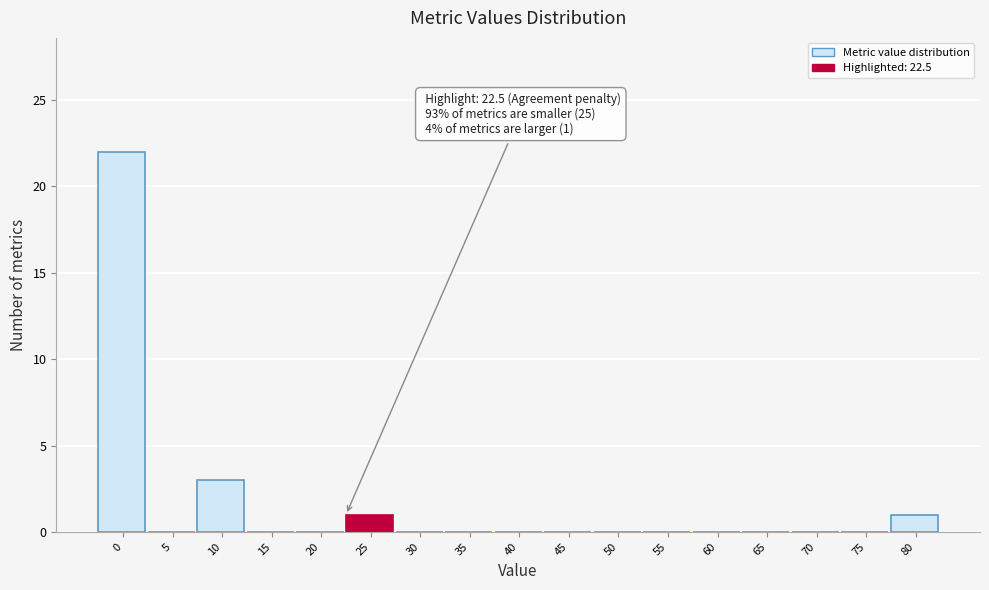

Which range on the x-axis has the tallest bar?

-2.5 to 2.5